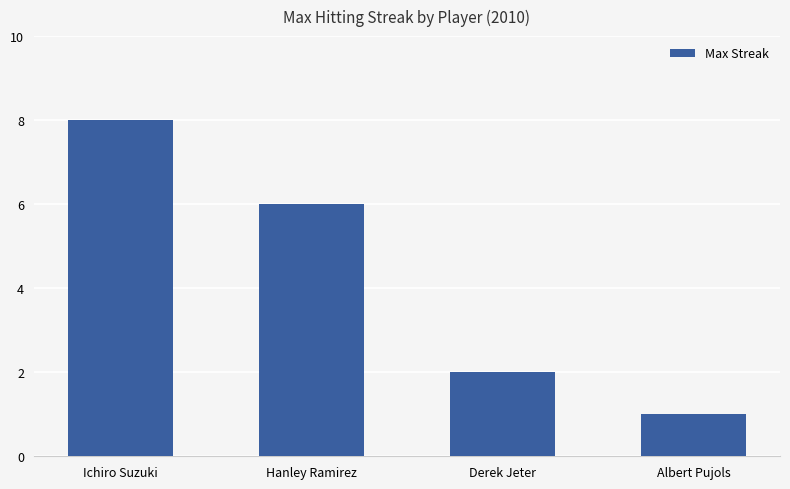

Rank the categories by value from highest to lowest.

Ichiro Suzuki, Hanley Ramirez, Derek Jeter, Albert Pujols